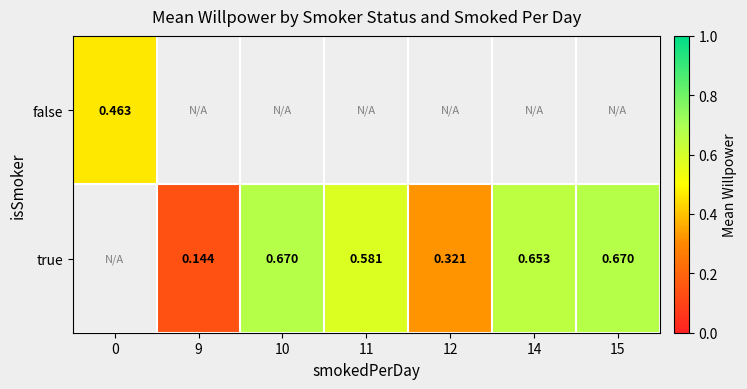

List the series in order of their peak value, lowest first.

false, true